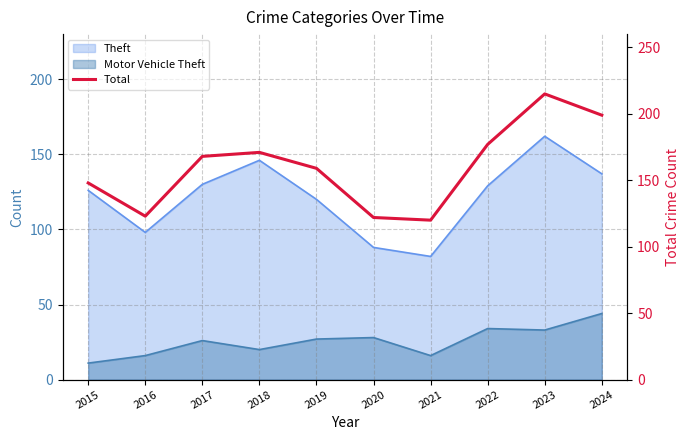

What is the sum of the values at 2022 and 2017?

345